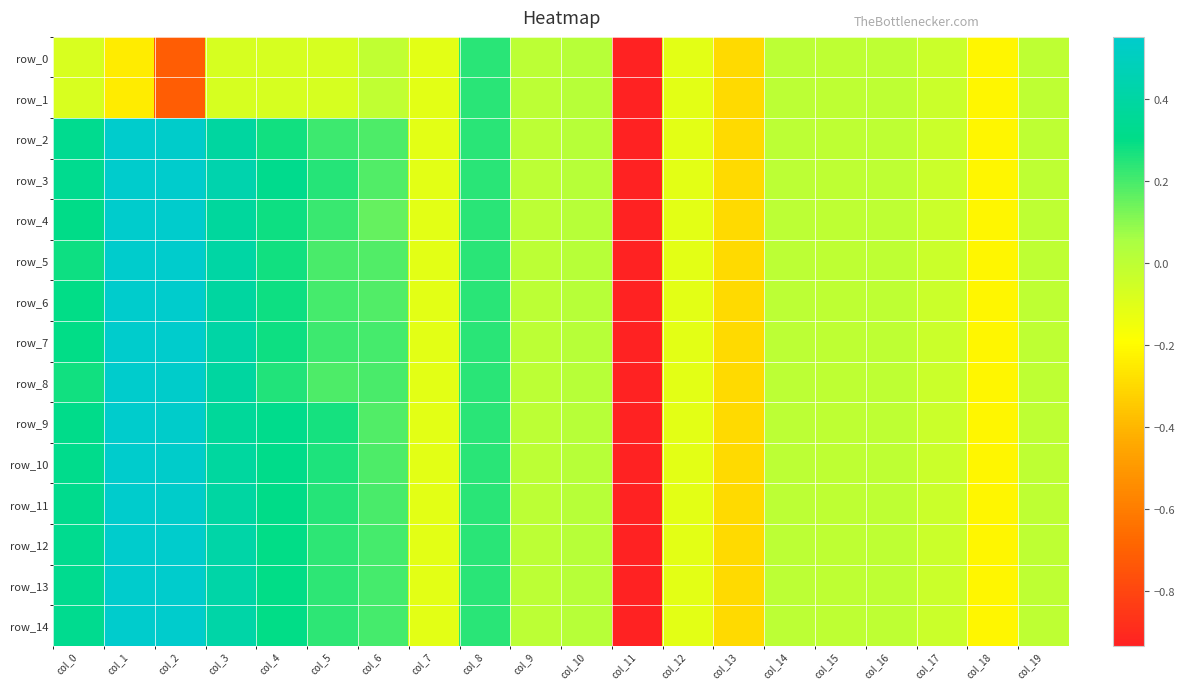

Which category has the lowest value in the row_8 series?

col_11